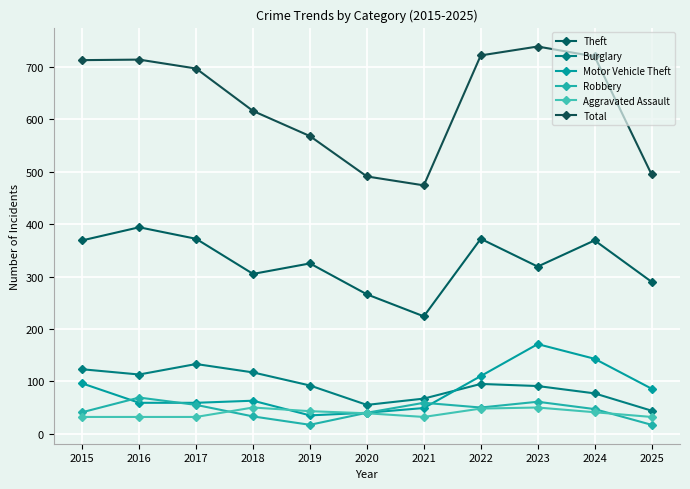

What is the value of the Theft point at the 4th from the left?

305